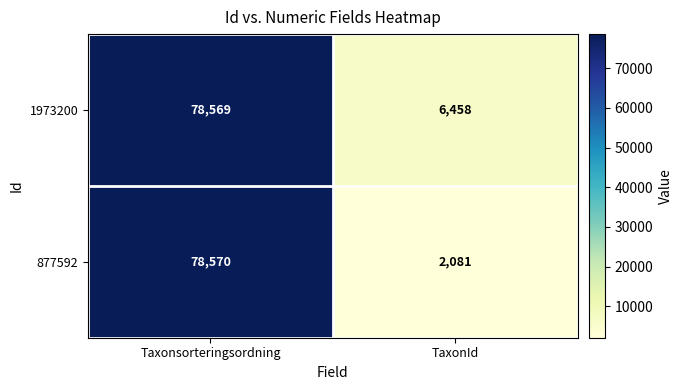

Where is 1973200 nearest to the value 42513?

TaxonId